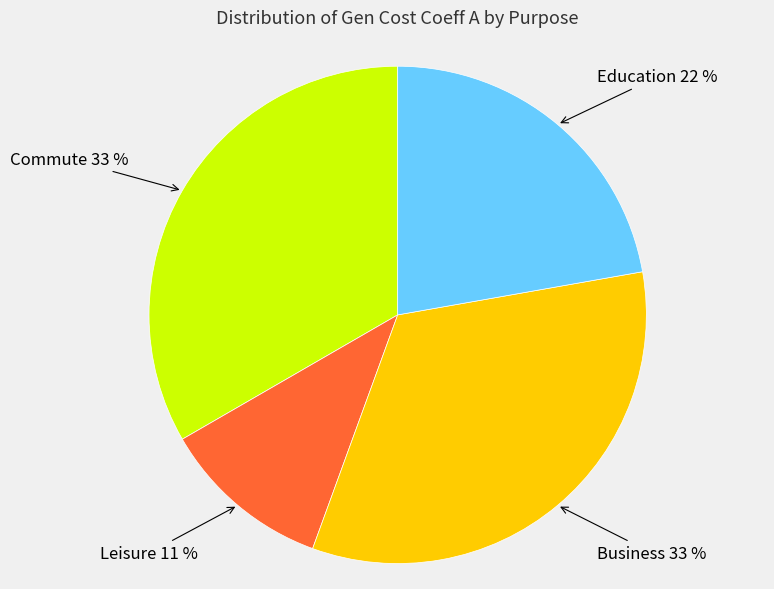

Is there any slice that represents more than half of the pie?

No